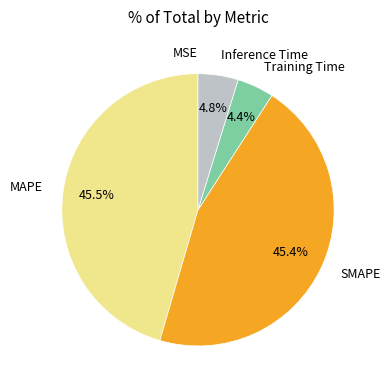

Between Inference Time and MAPE, which is larger?

MAPE